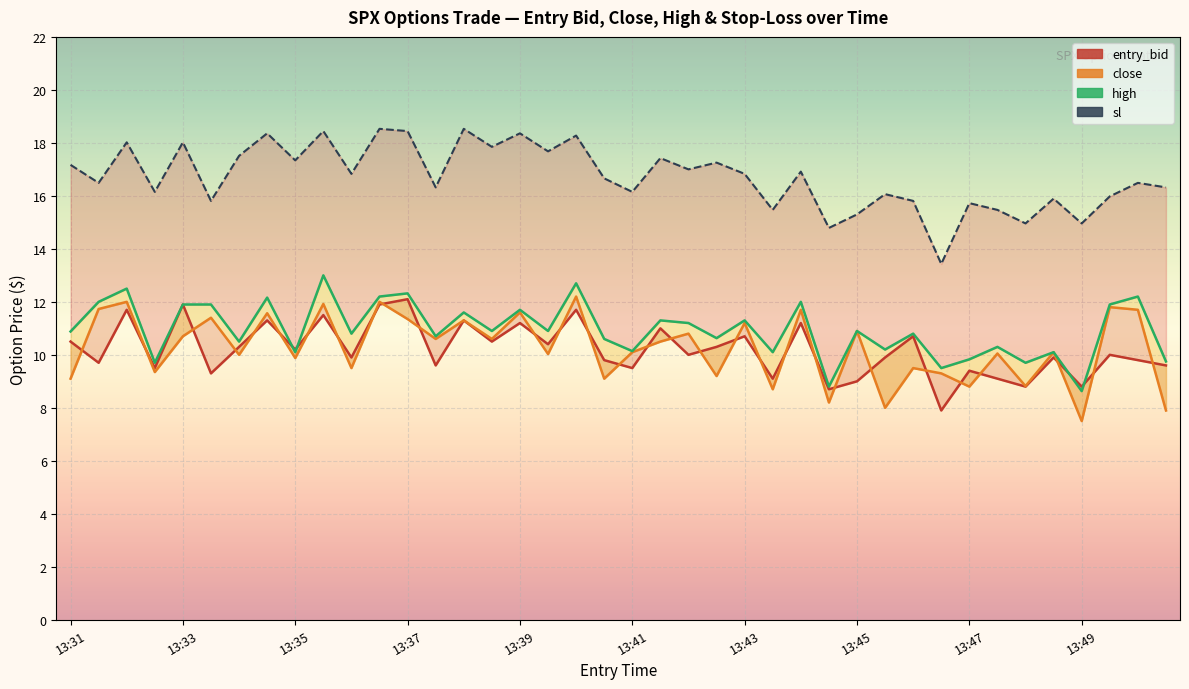

What is the difference between the second highest and second lowest values in the high series?

3.9